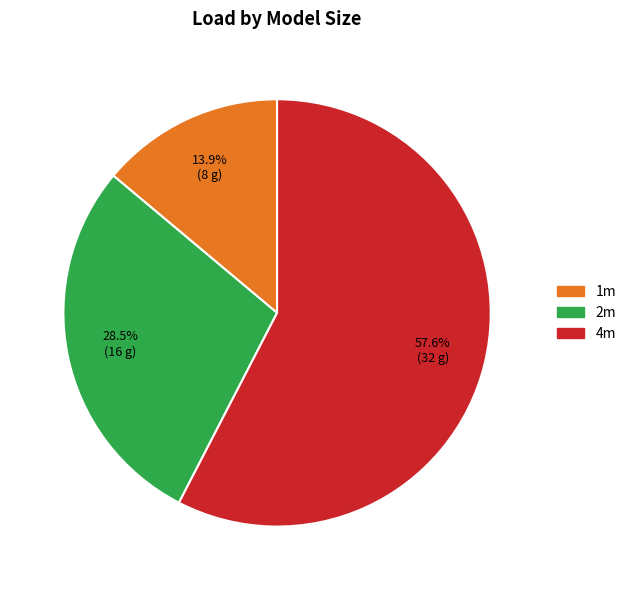

Rank the categories by value from lowest to highest.

1m, 2m, 4m